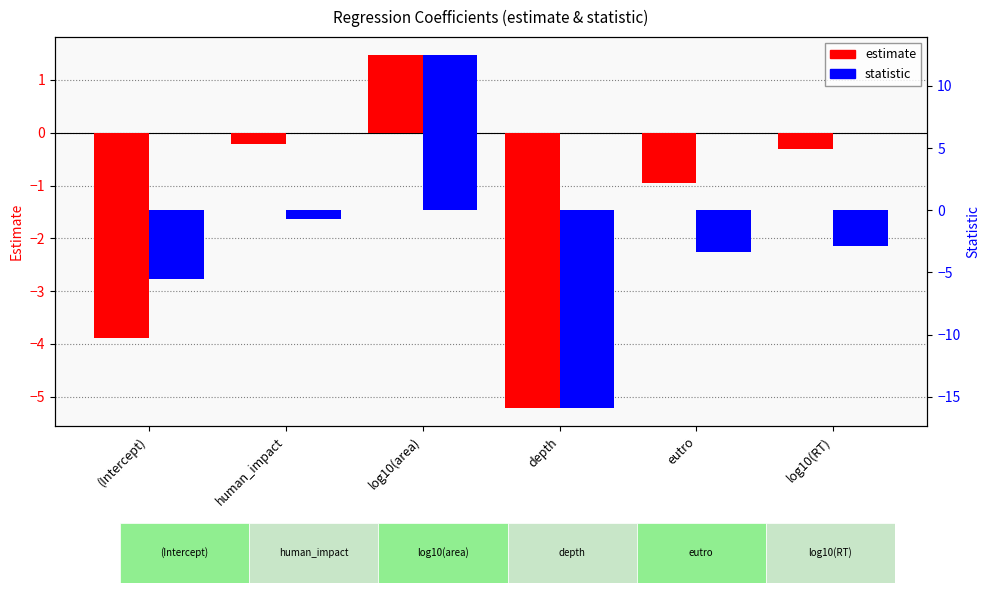

Are the bars grouped side by side (vs. stacked)?

Yes